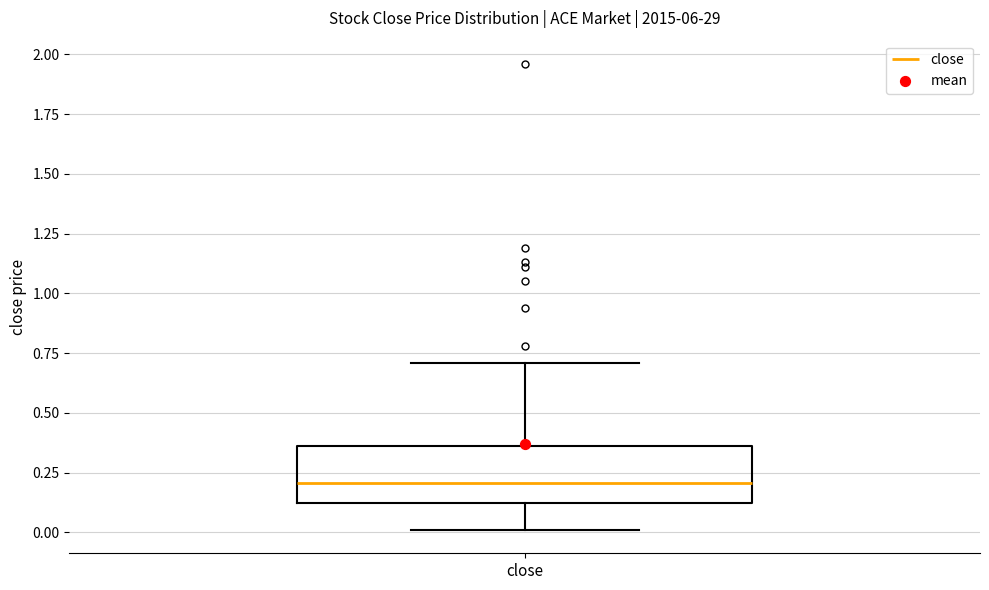

Where does the upper whisker of the box for close end on the y-axis? The values are not printed on the chart, so give them approximately, as read against the axis.

0.70